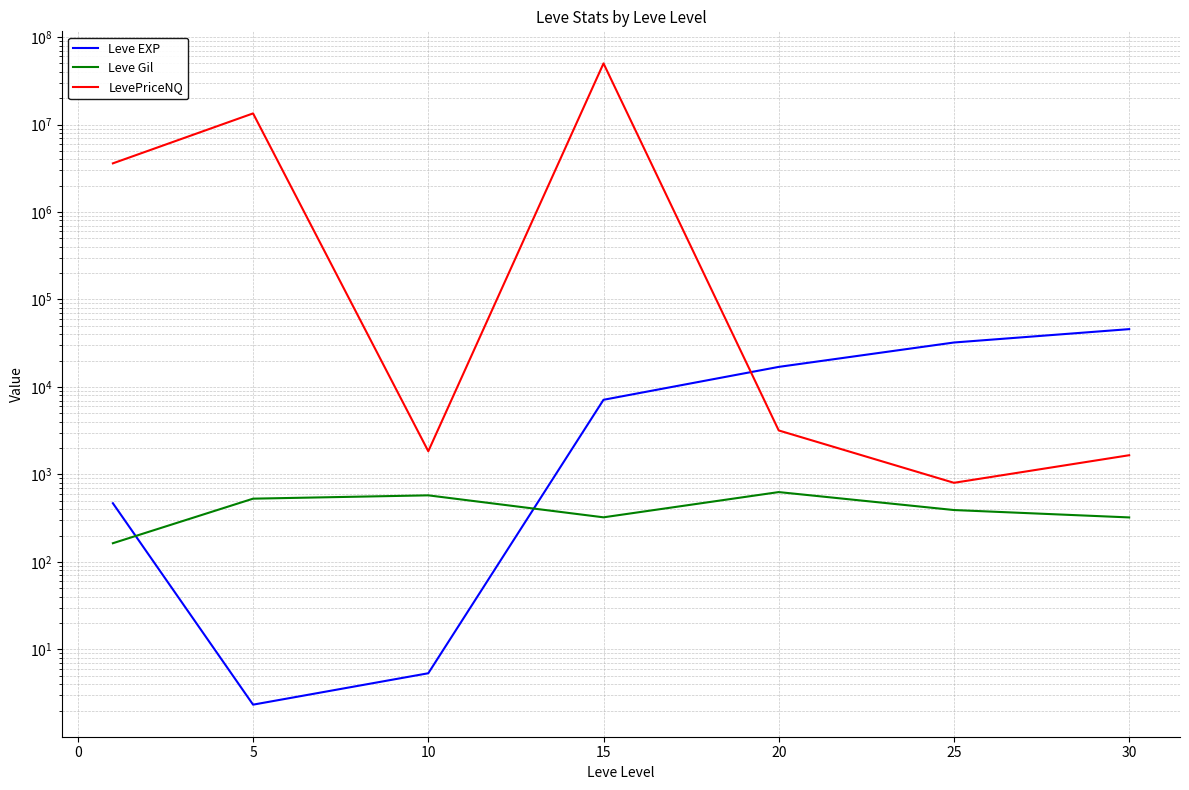

List the series in order of their peak value, lowest first.

Leve Gil, Leve EXP, LevePriceNQ